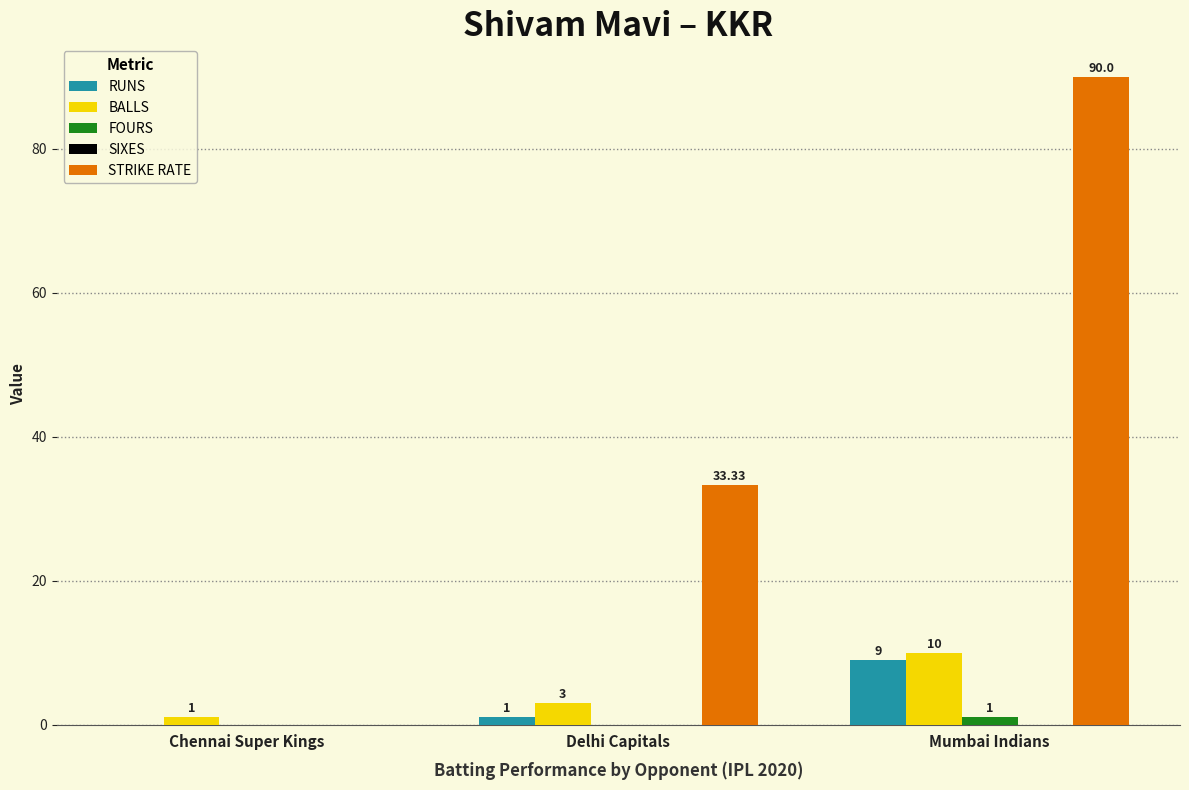

Are the bars grouped side by side (vs. stacked)?

Yes